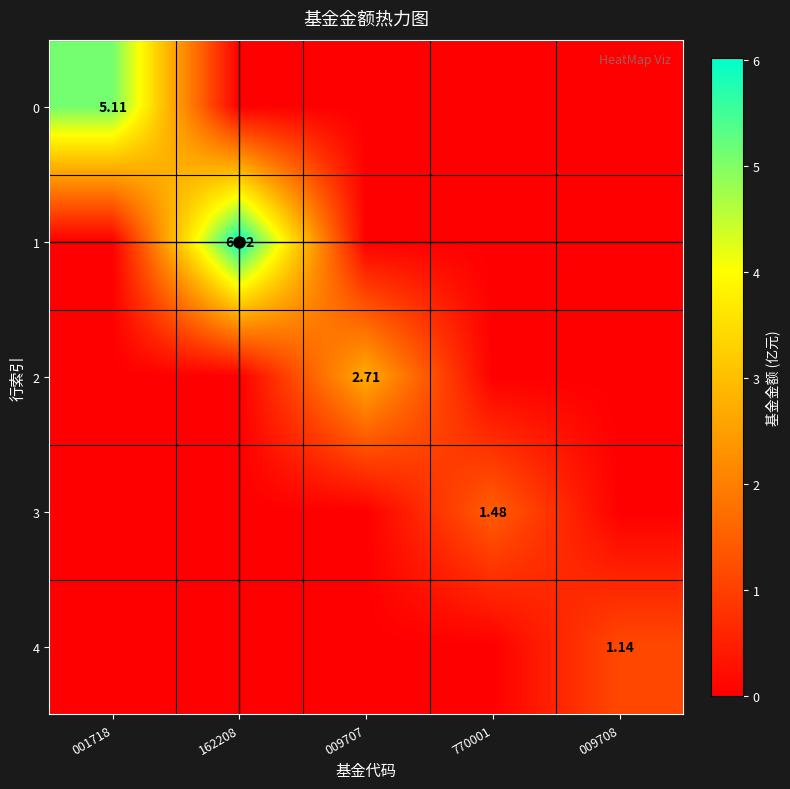

The 1 series shows 3.4 at 770001. True or false?

False